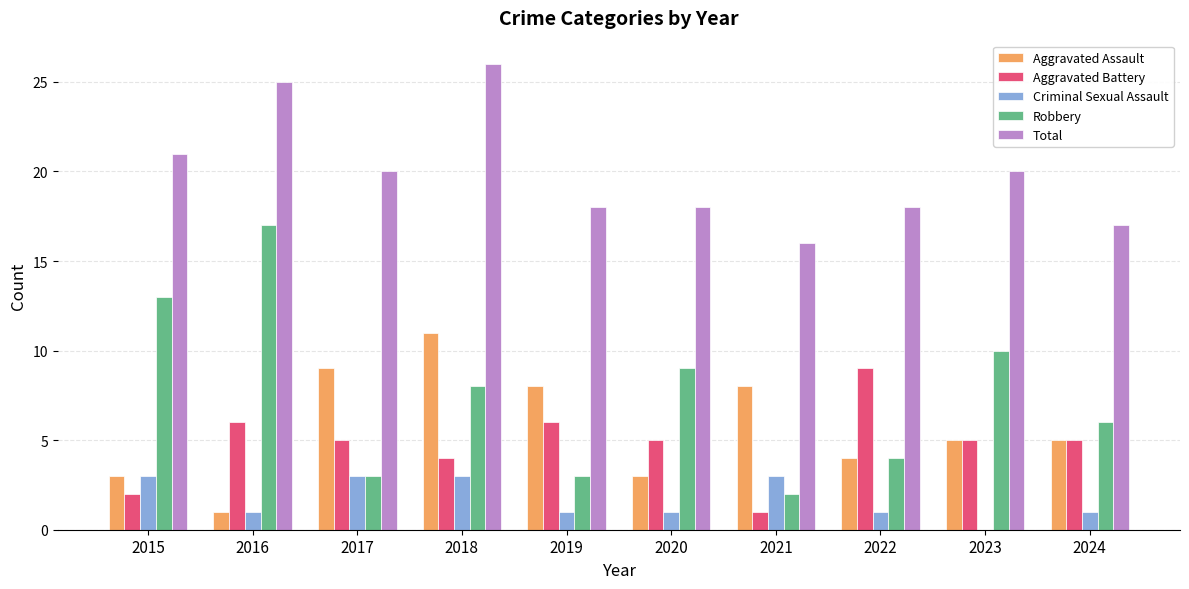

Count the Total values in the range 18 to 21.

6